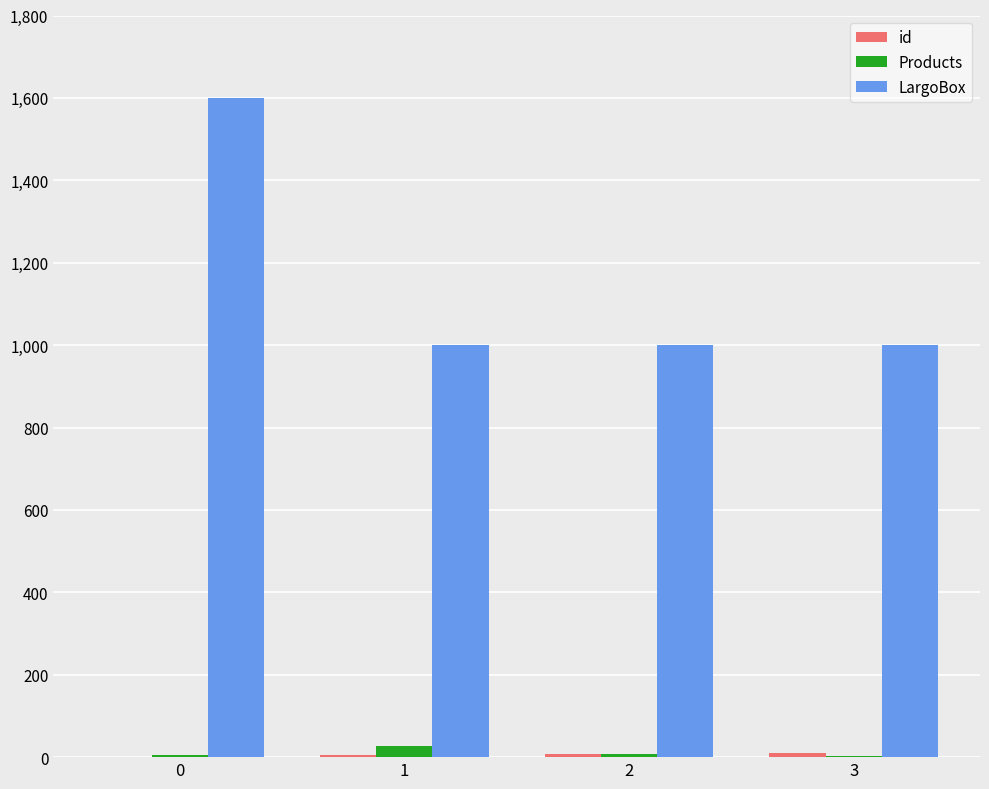

Is it true that LargoBox equals 1600 at 0?

True